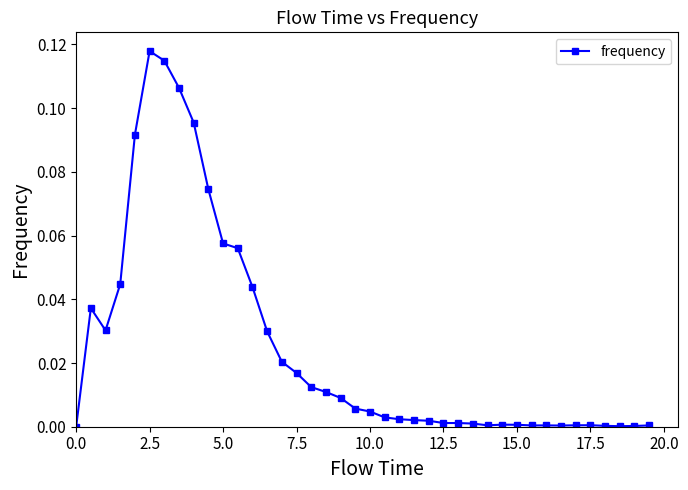

True or false: the data has more than 2 interior local peaks.

True